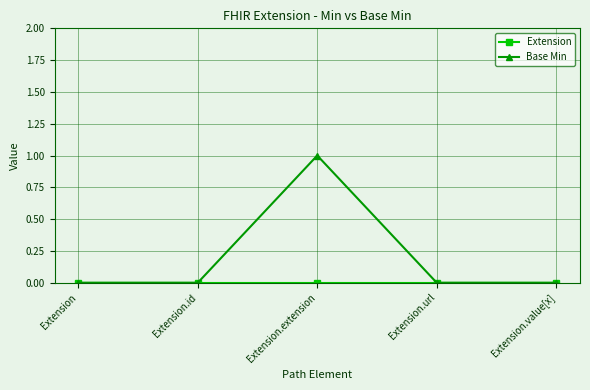

How many distinct data groups are displayed?

2